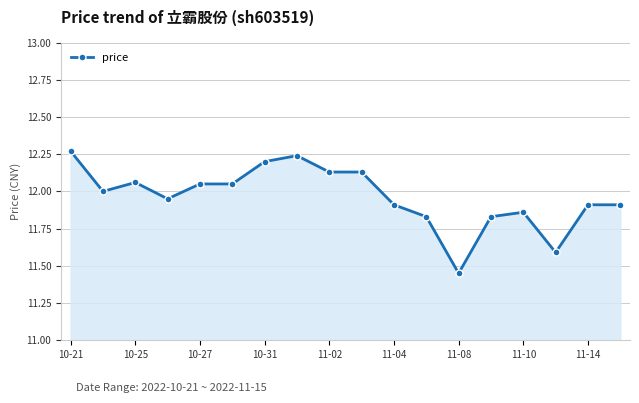

True or false: there are more than 0 points higher than both neighbors.

True